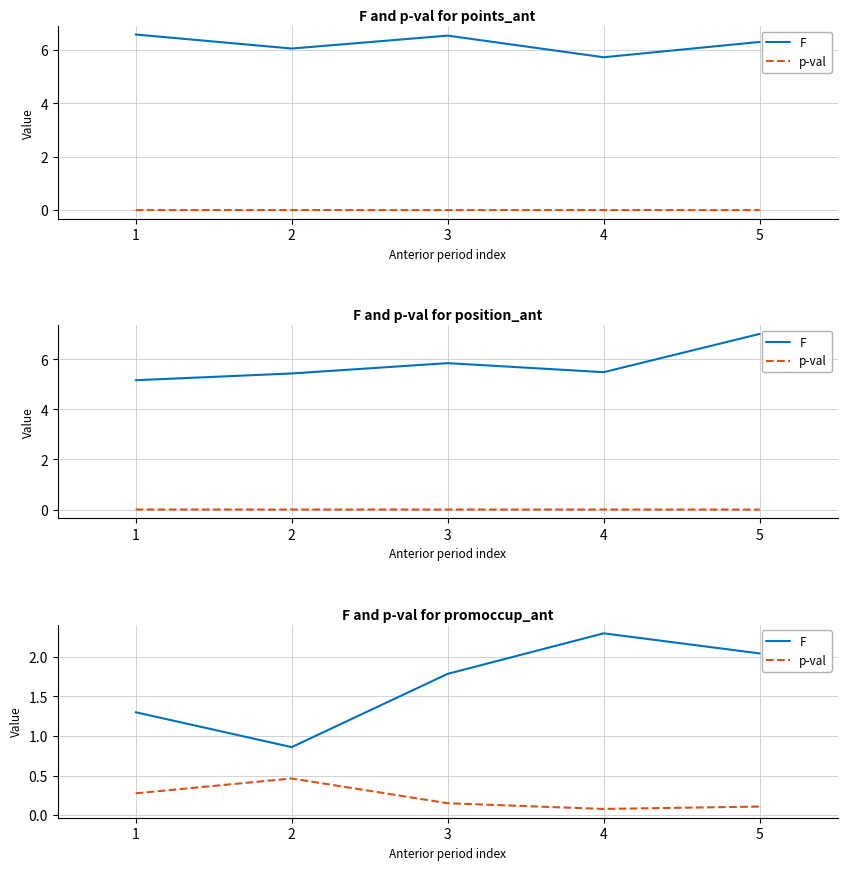

What is the sum of the p-val values at 1 and 4?

0.4